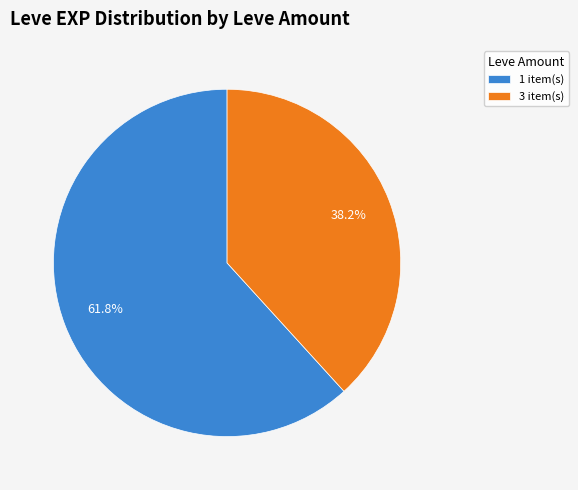

Is there a majority slice in this chart?

Yes